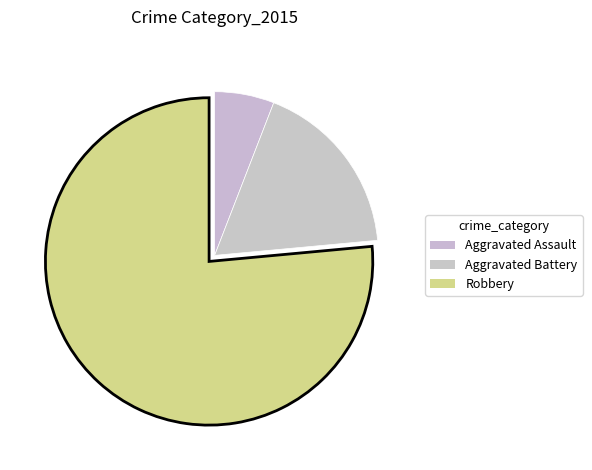

Count the number of slices in the pie.

3